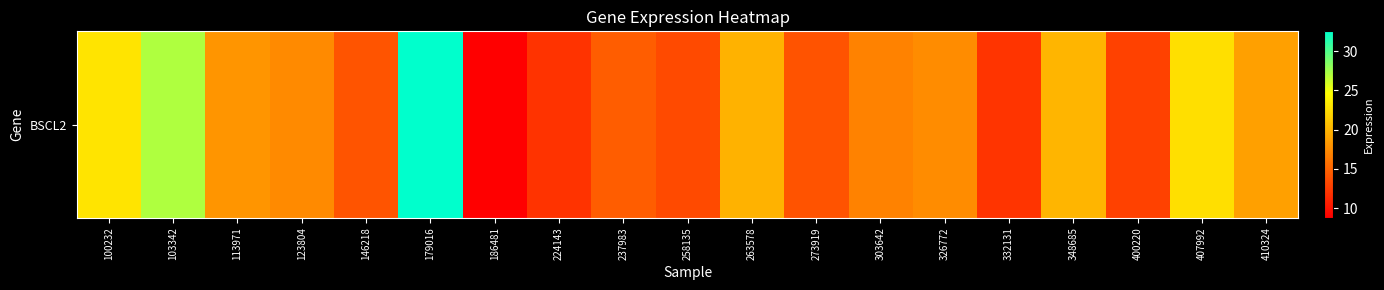

What is the smallest value displayed?

8.8